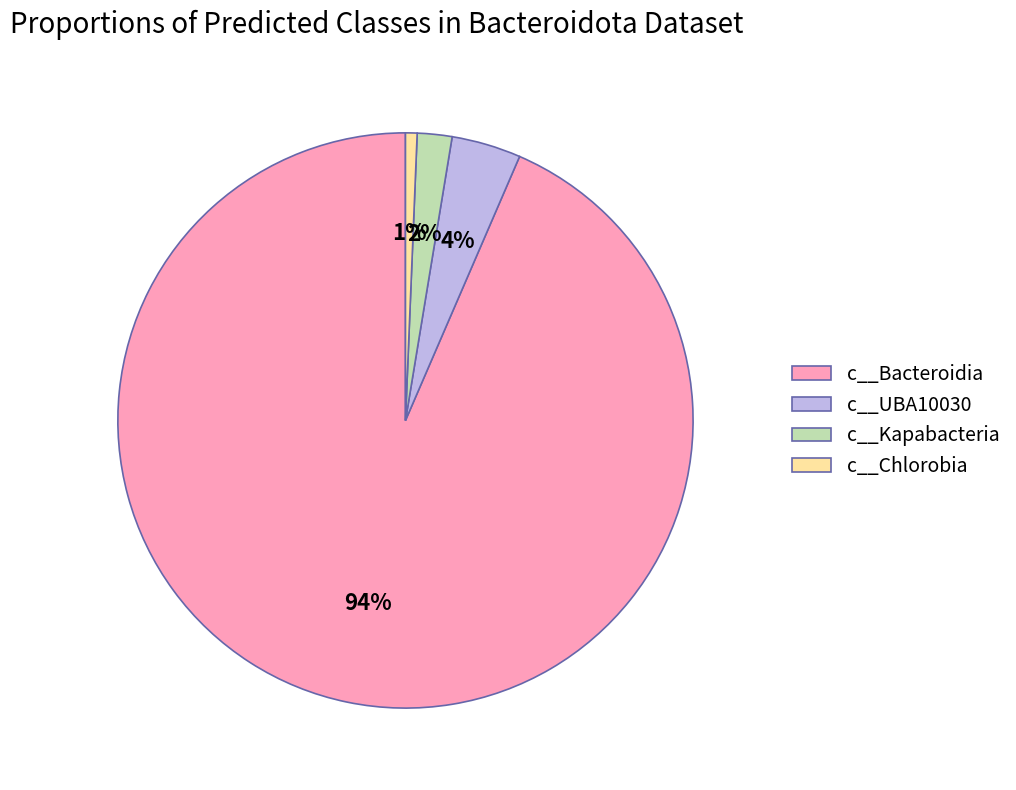

Is the sum of c__Bacteroidia and c__Chlorobia greater than half?

Yes